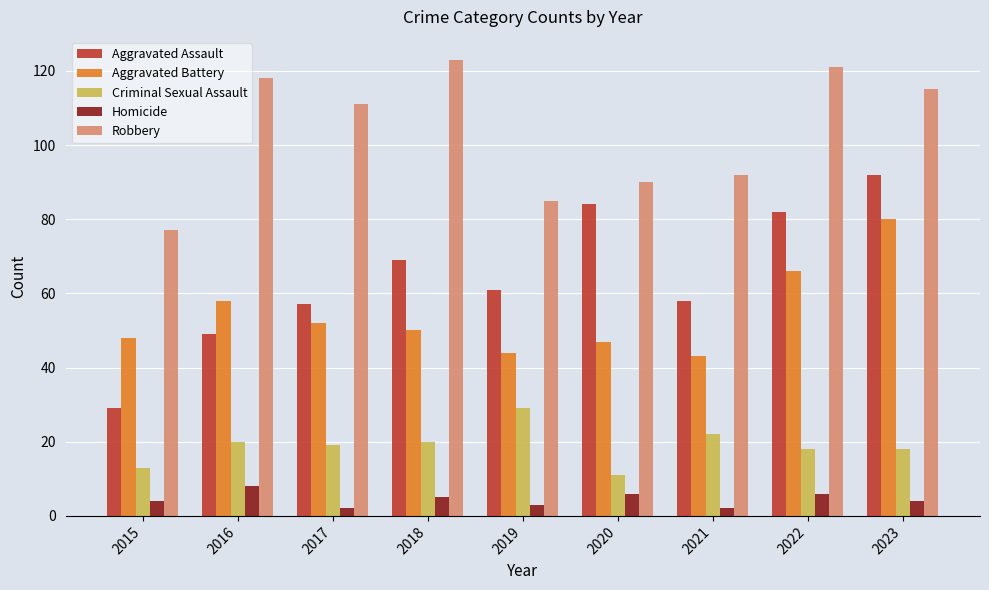

Is it true that Criminal Sexual Assault equals 20 at 2016?

True